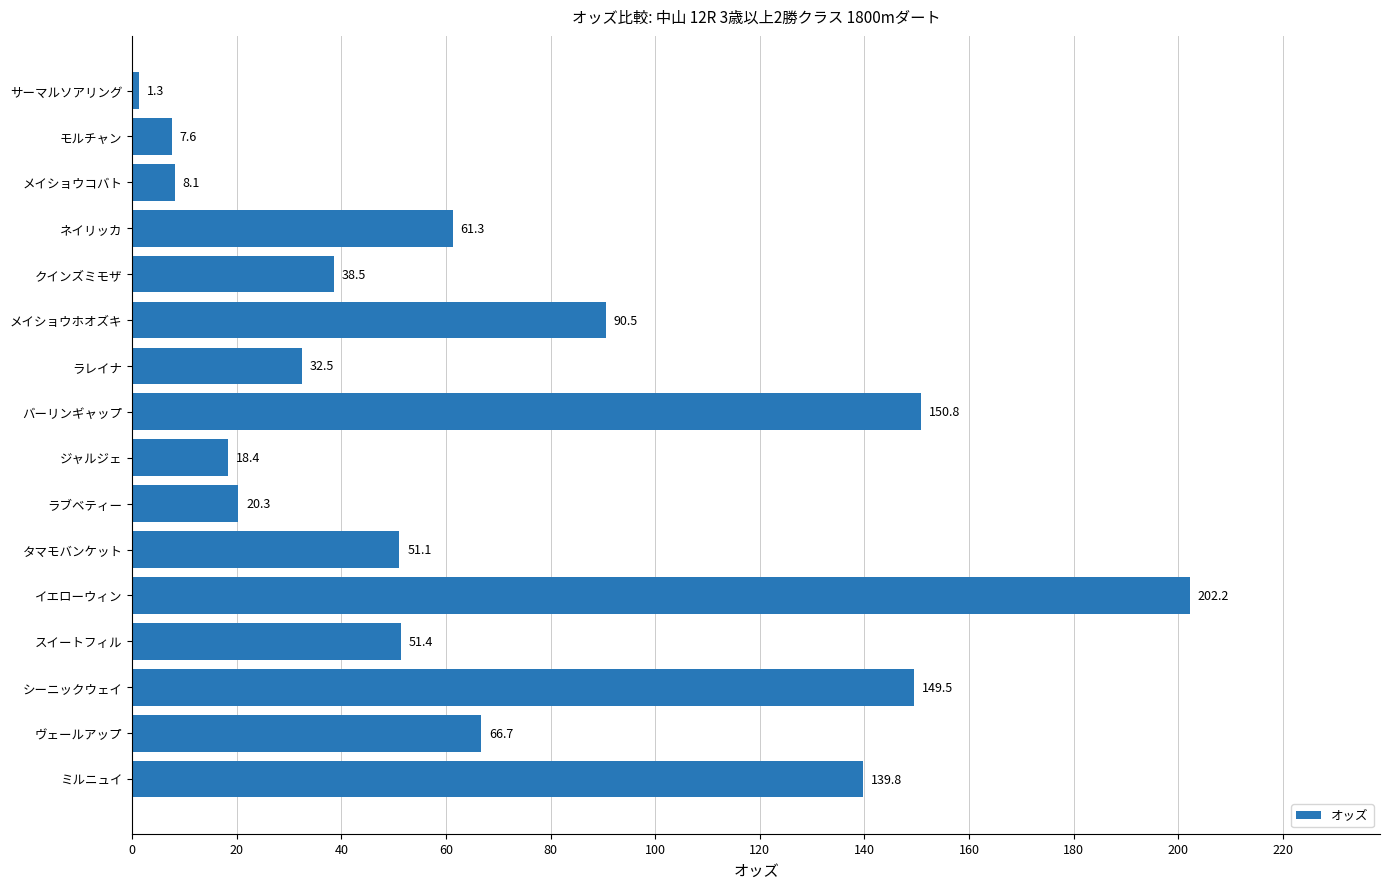

What is the ratio of the value at ラブベティー to the value at サーマルソアリング?

15.6